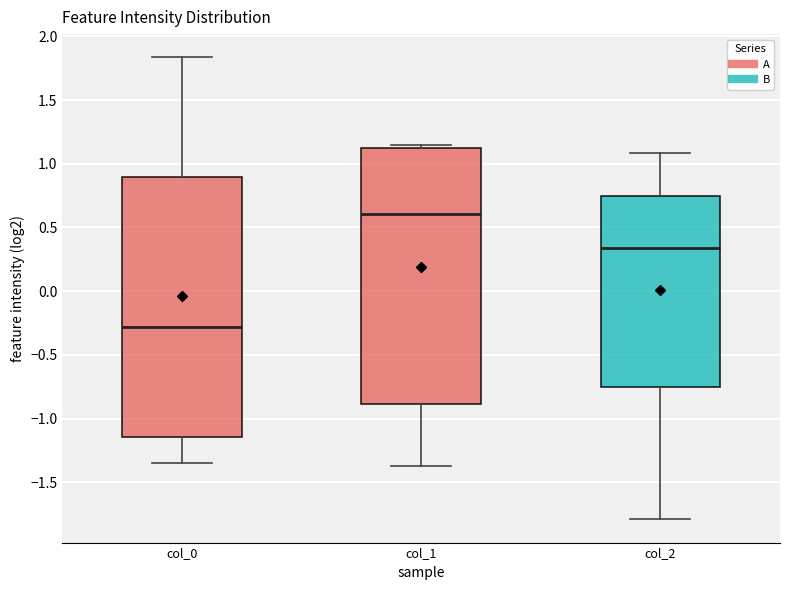

Reading left to right, read every box against the y-axis: the position of its median line, the range the box covers, and the ends of its whiskers. The values are not printed on the chart, so give them approximately, as read against the axis.

col_0: median -0.30, box -1.15 to 0.90, whiskers -1.35 to 1.85
col_1: median 0.60, box -0.90 to 1.15, whiskers -1.35 to 1.15 (just above the box's upper edge)
col_2: median 0.35, box -0.75 to 0.75, whiskers -1.80 to 1.10